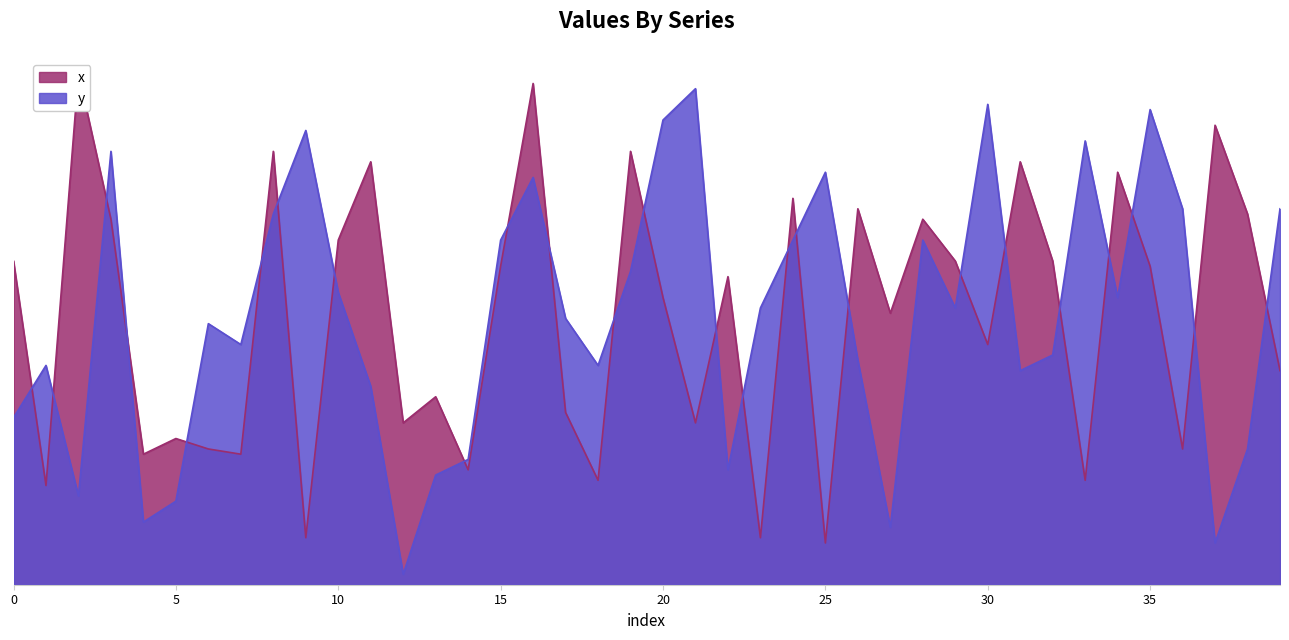

At how many categories does at least one series exceed 57?

28